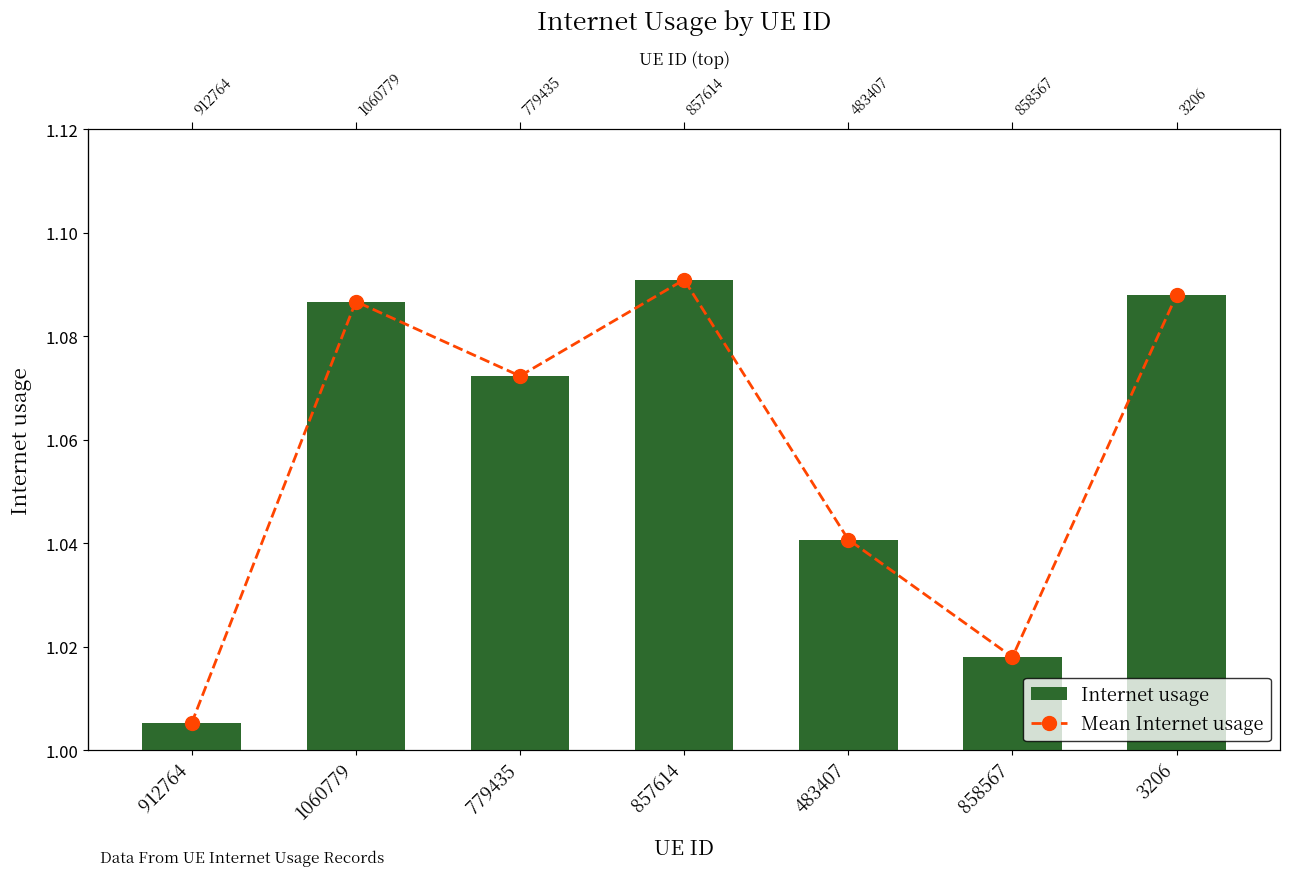

What is the difference between the second highest and second lowest values in the Internet usage series?

0.1